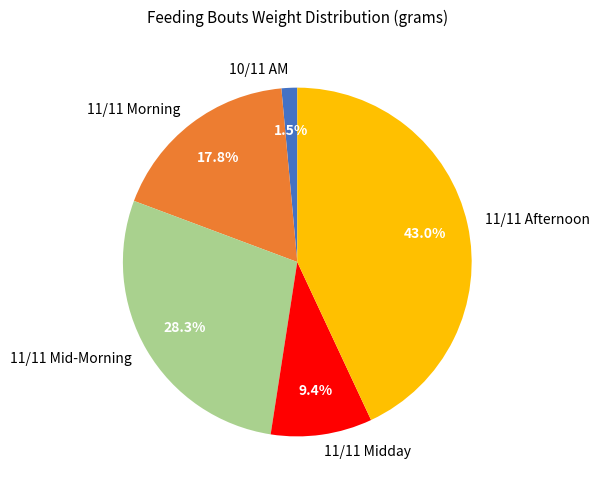

Rank the categories by value from lowest to highest.

10/11 AM, 11/11 Midday, 11/11 Morning, 11/11 Mid-Morning, 11/11 Afternoon